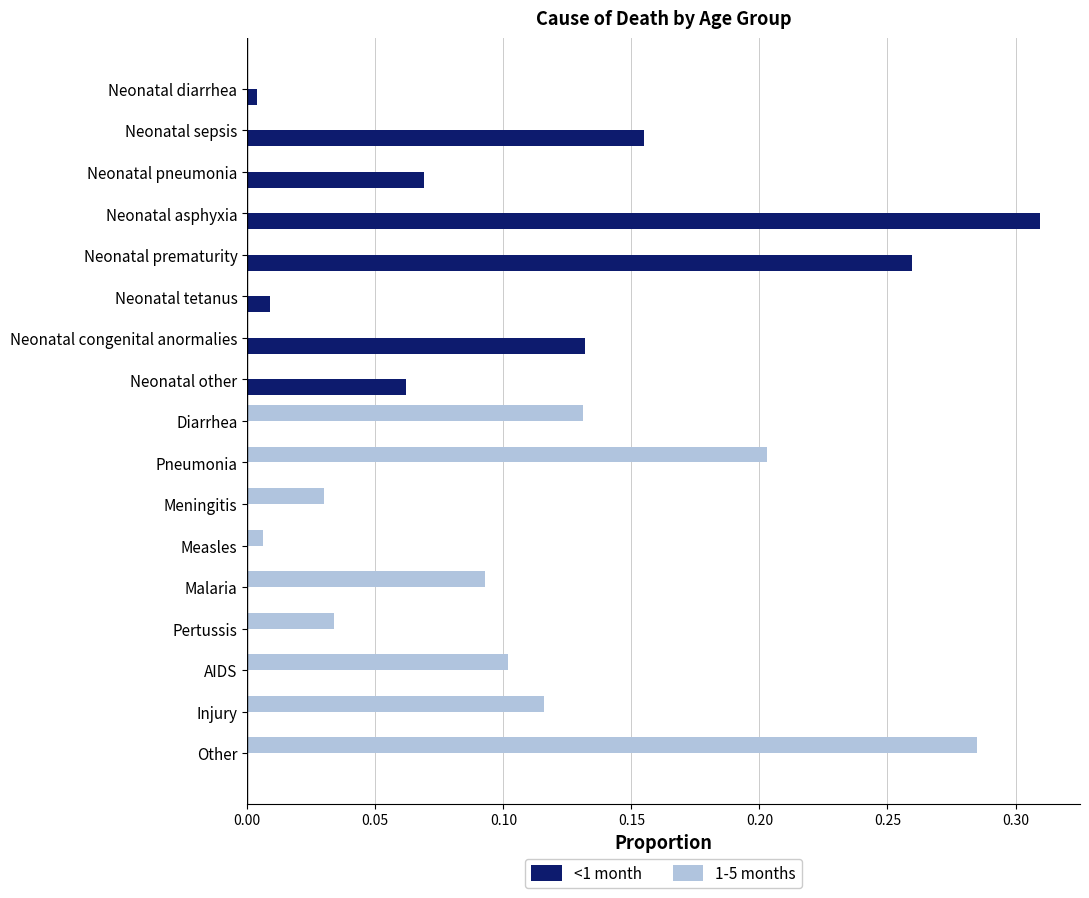

What is the sum of all <1 month values?

1.0